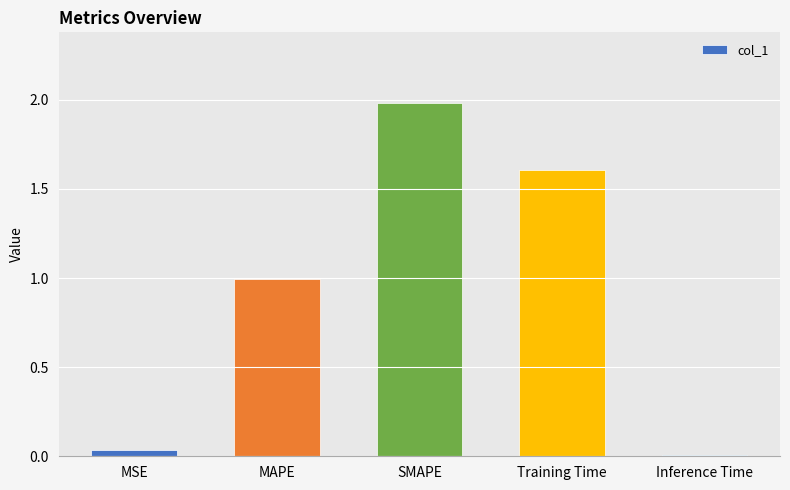

Which label corresponds to the largest value in the chart?

SMAPE